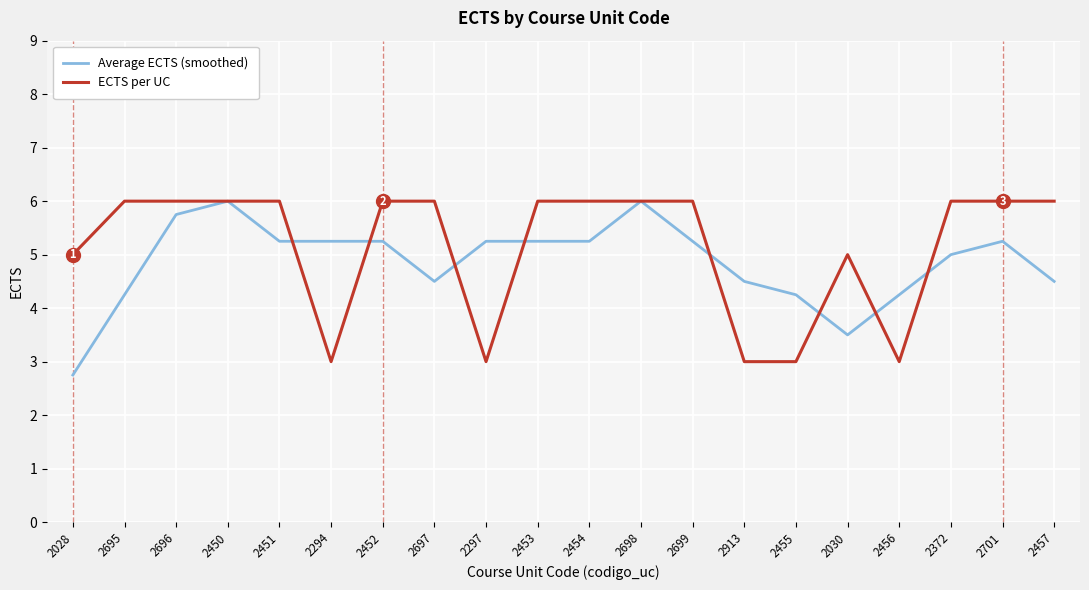

Is the value of Average ECTS (smoothed) at 2457 greater than the value of ECTS per UC at 2028?

No